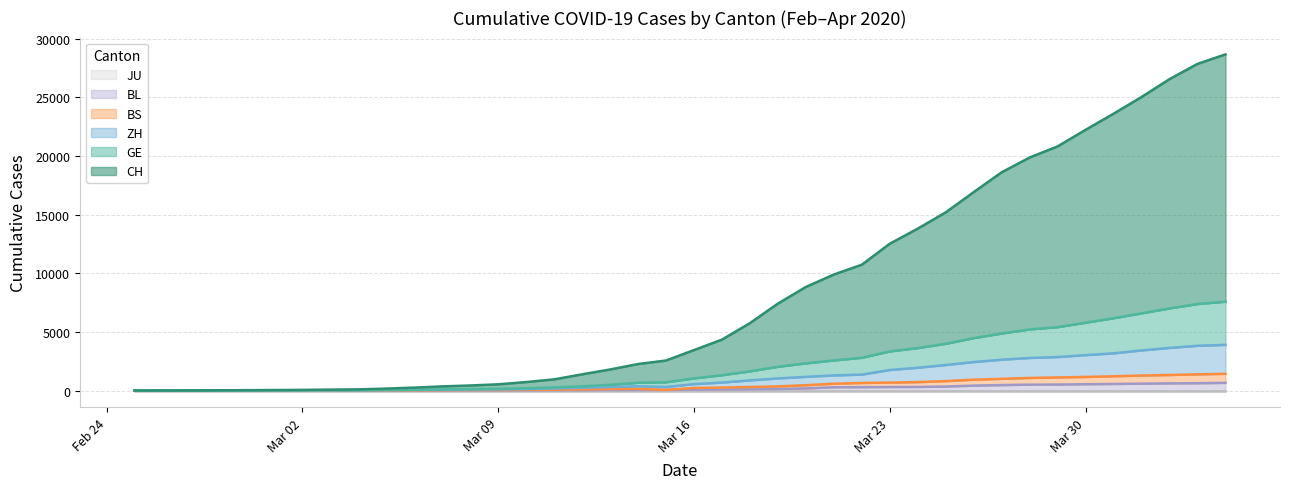

Does the chart have visible grid lines?

Yes